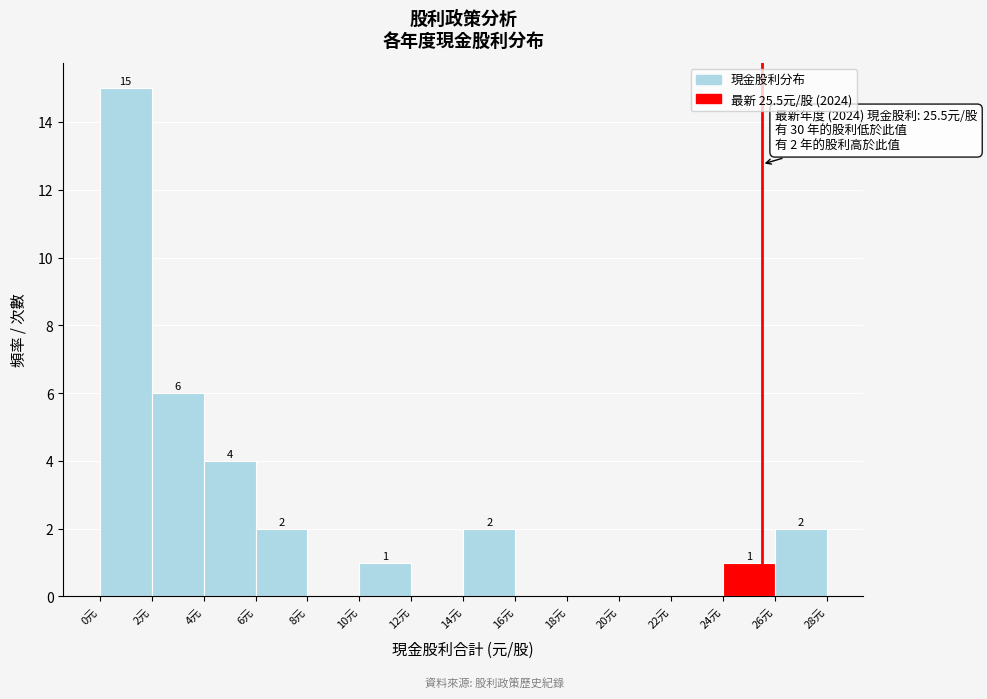

Which range on the x-axis has the tallest bar?

0 to 2